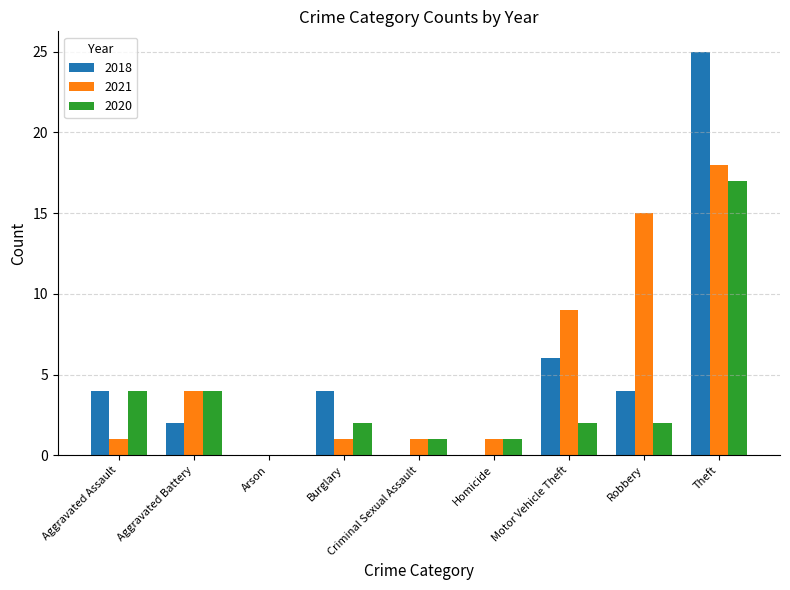

Count the number of data series in this chart.

3